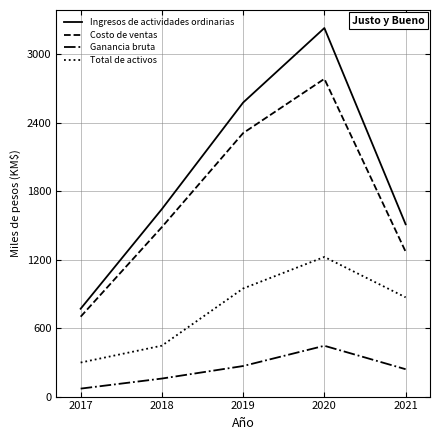

What is the difference between the Ganancia bruta values at 2019 and 2018?

109.8